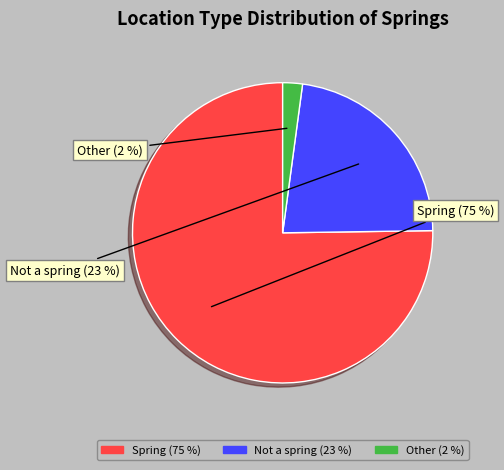

What is the majority slice?

Spring